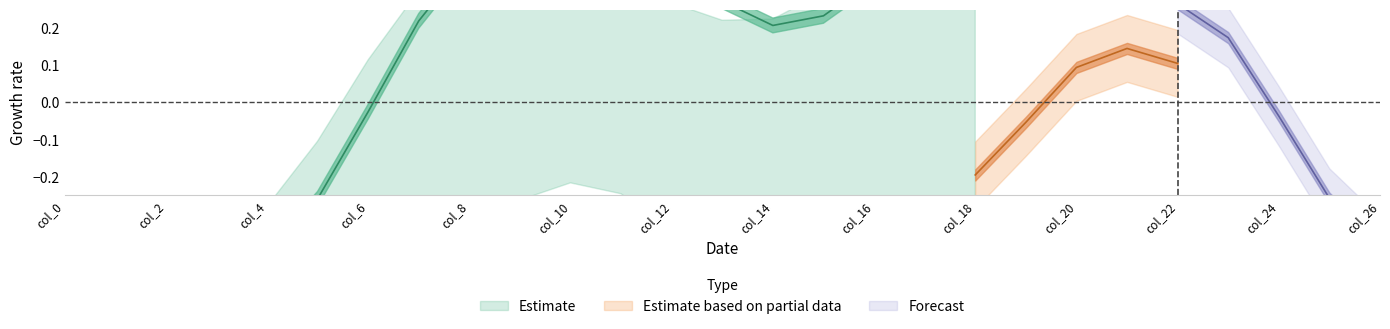

Is it true that col_10 equals 1.3 at 18?

False